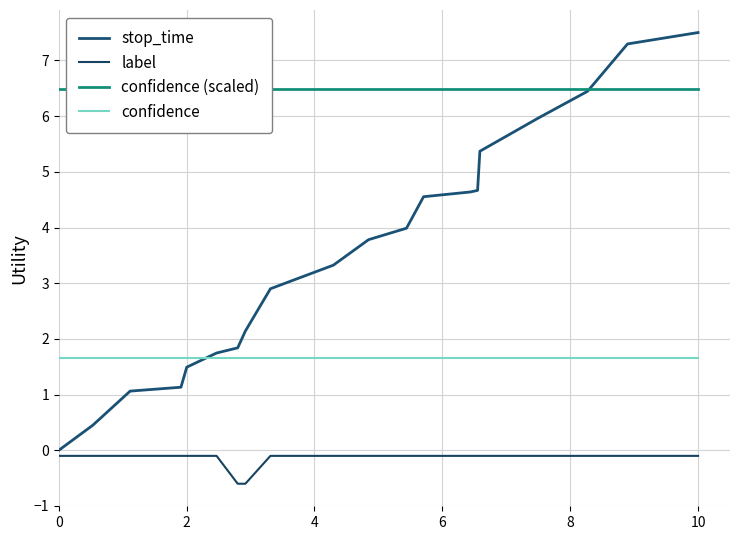

Is it true that confidence (scaled) equals 3.0 at 13?

False